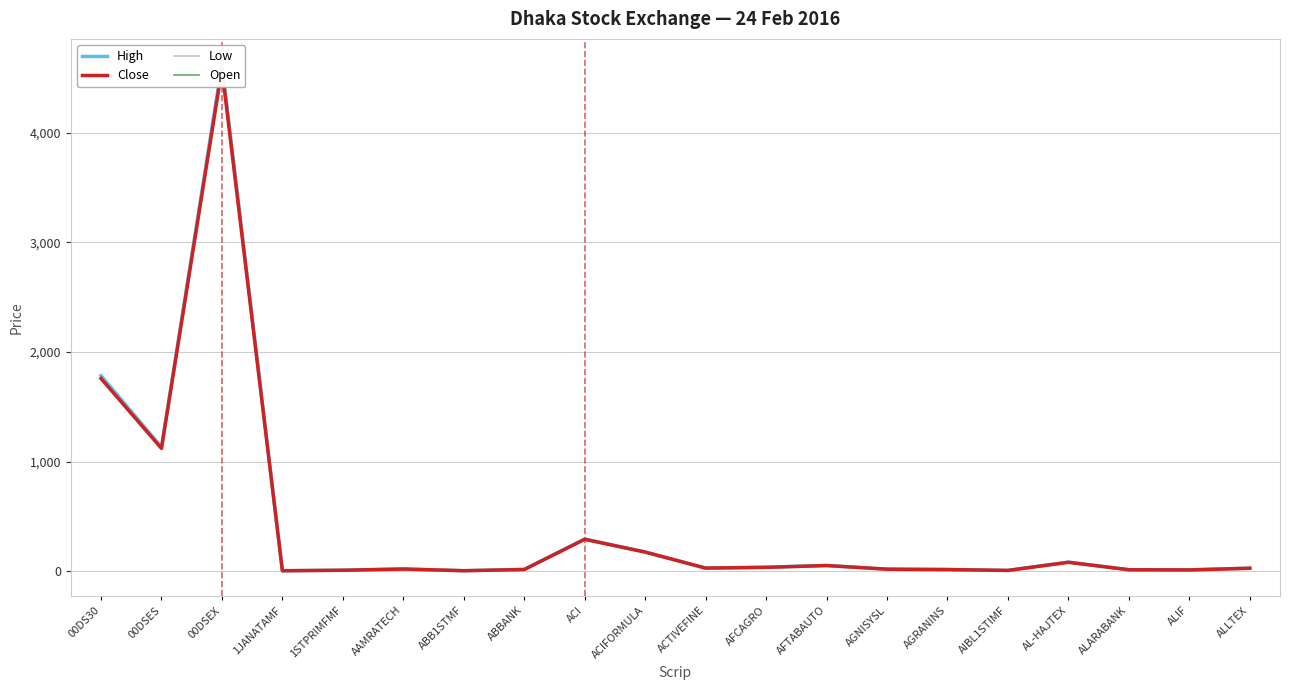

Which label corresponds to the smallest value in the chart?

1JANATAMF